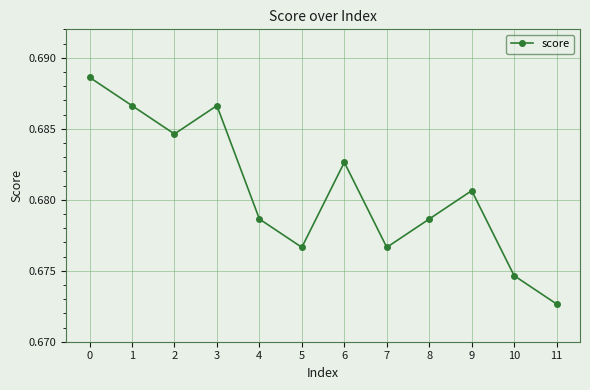

True or false: the data shows 0.3 at 3.

False